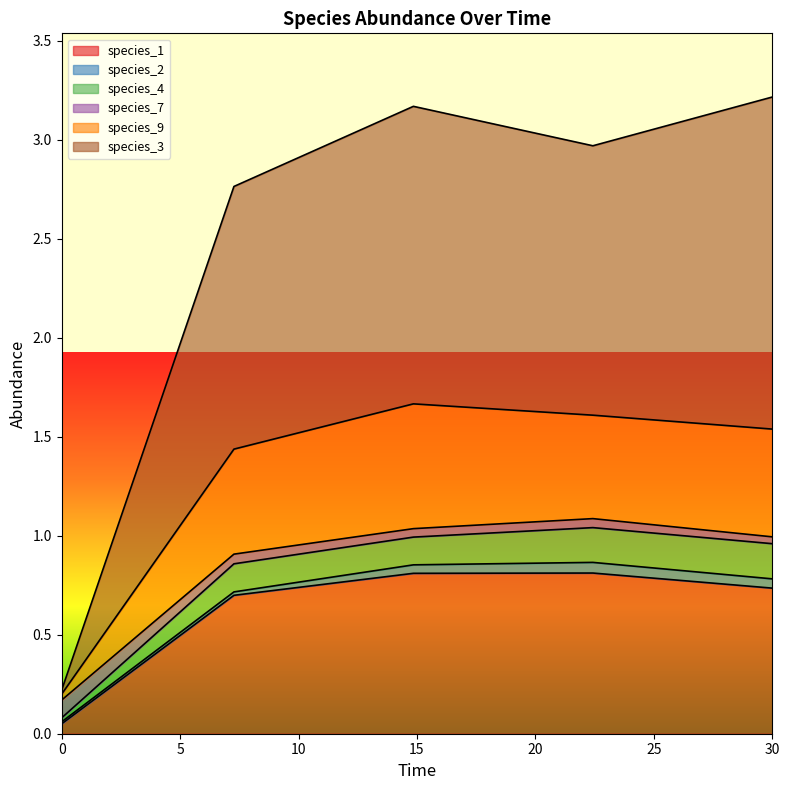

True or false: species_7 has more than 2 points higher than both neighbors.

False